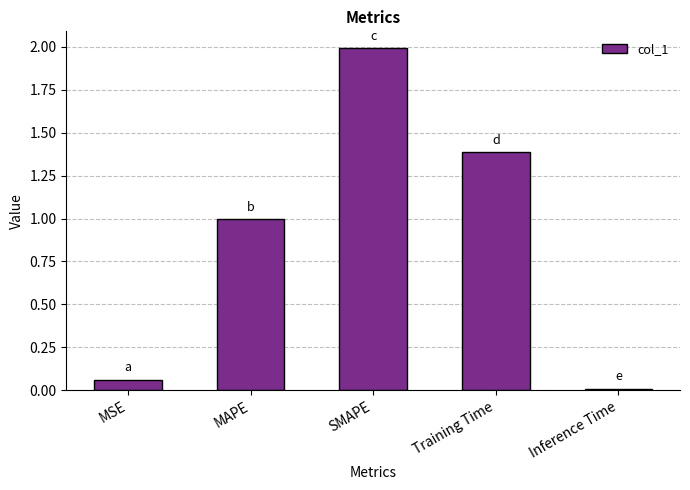

Count the number of data series in this chart.

1